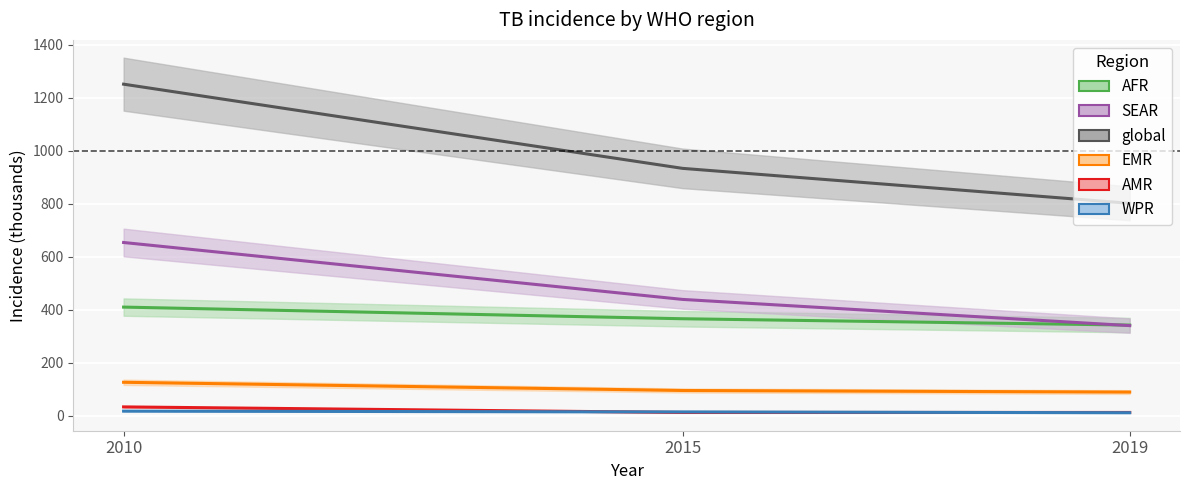

Is the value of global at 2015 greater than the value of WPR at 2010?

Yes